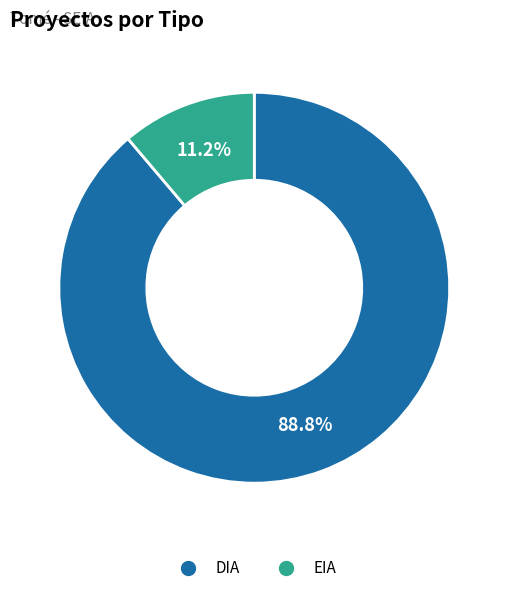

What is the total percentage of DIA and EIA?

100.0%